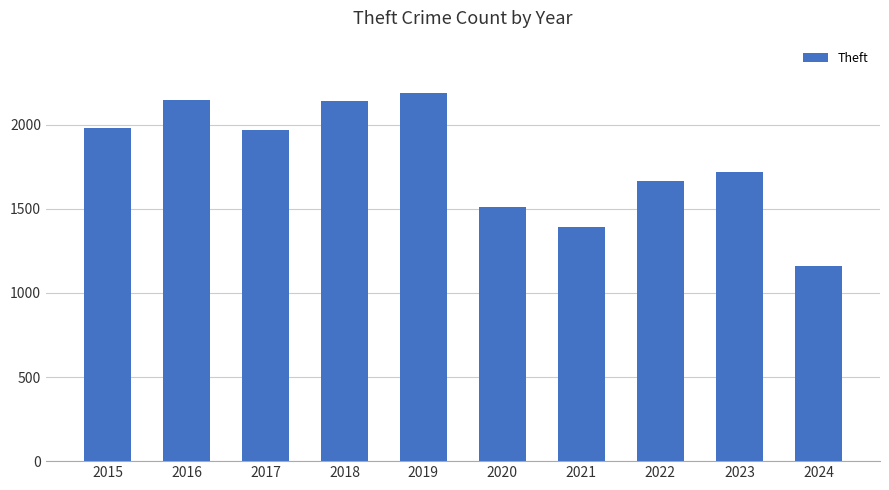

Does the chart contain any negative values?

No